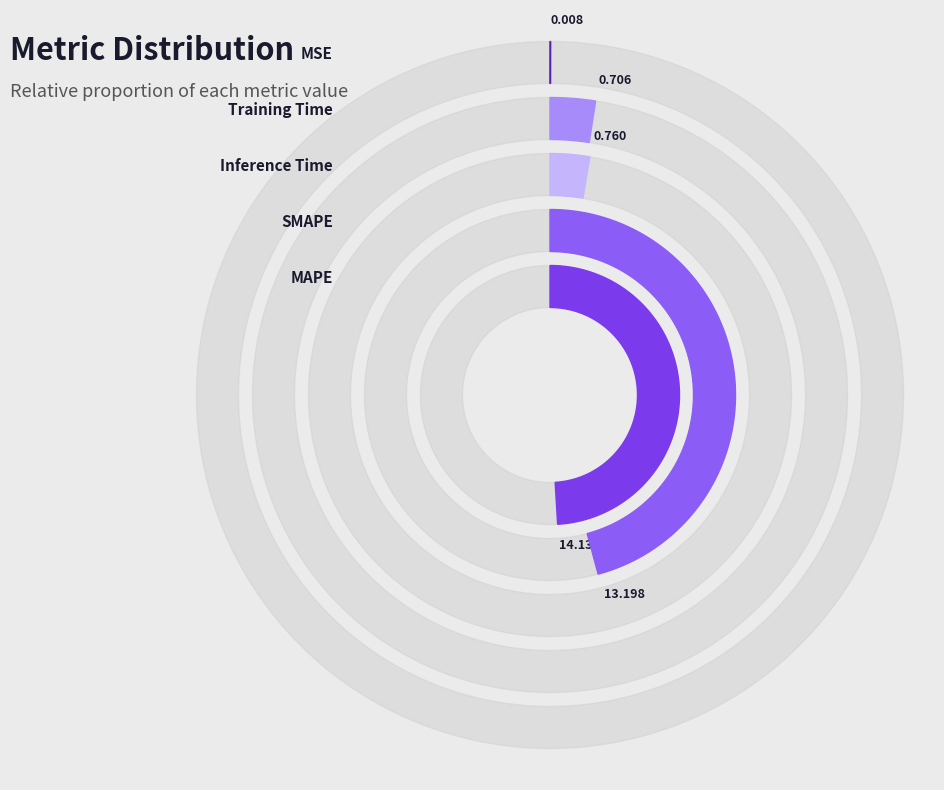

Which category has the biggest portion of the pie?

MAPE